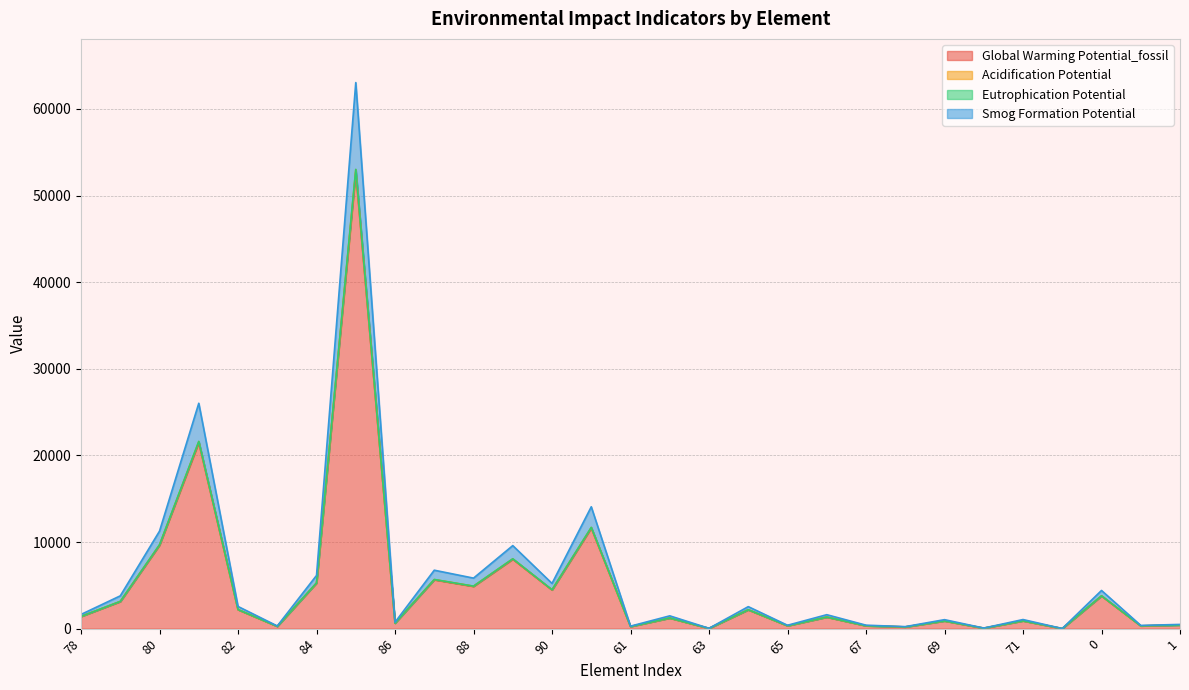

True or false: Eutrophication Potential has more than 1 interior local peaks.

True